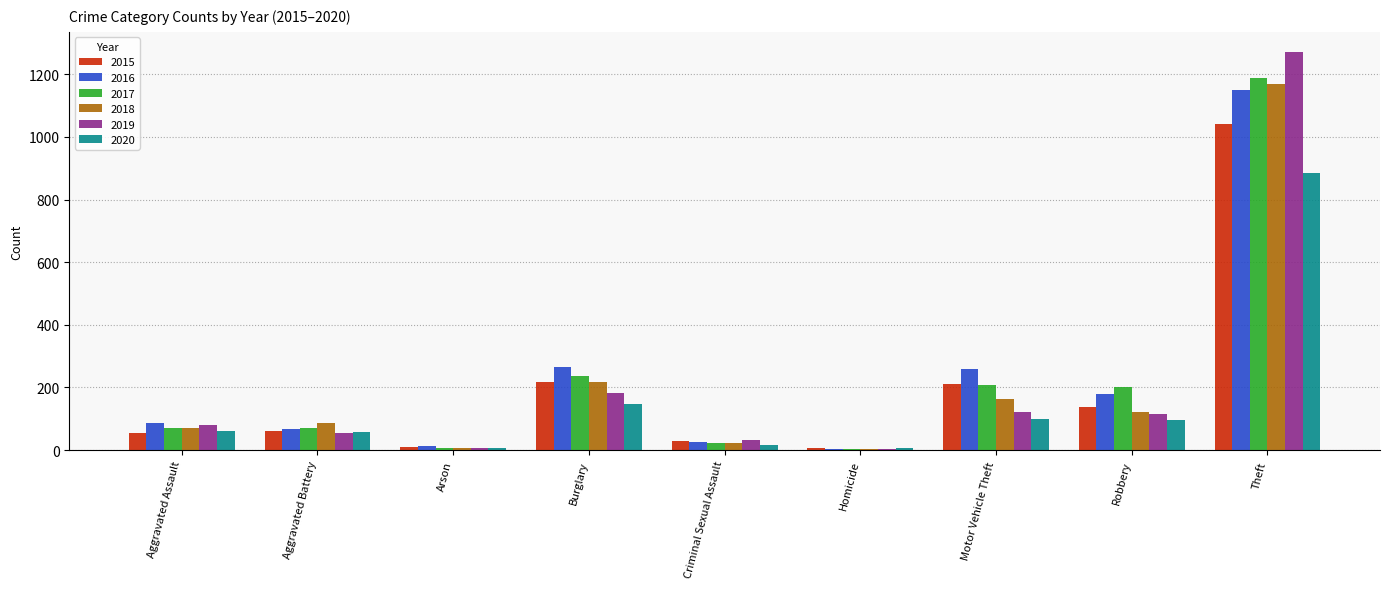

Is it true that 2016 equals 66 at Motor Vehicle Theft?

False